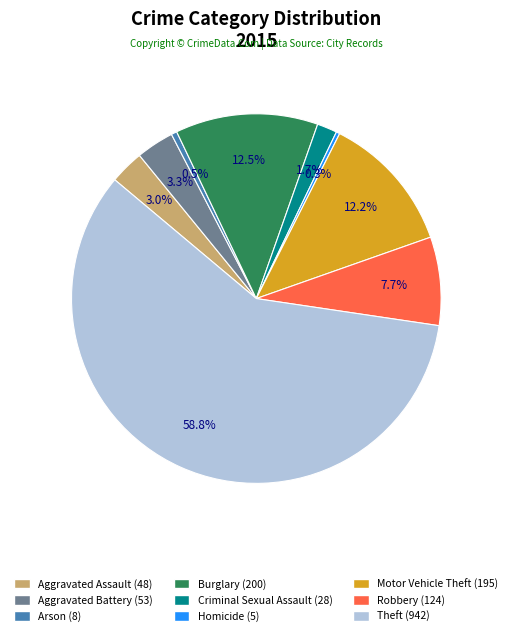

Count the number of slices in the pie.

9